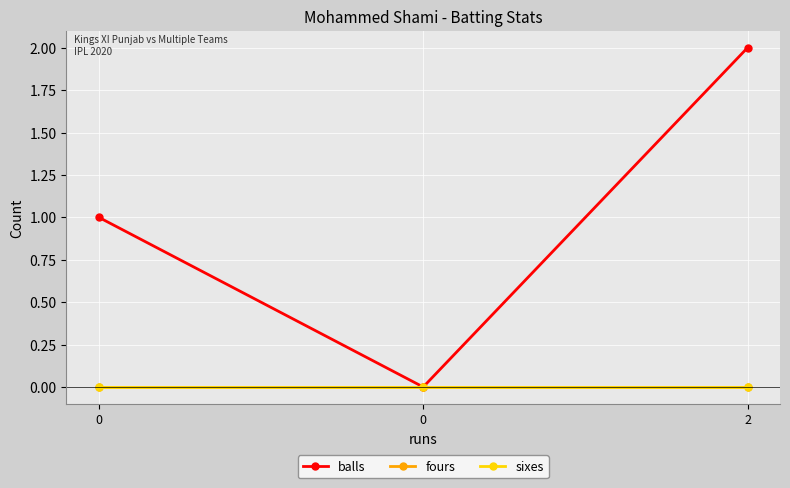

Does the chart have visible grid lines?

Yes